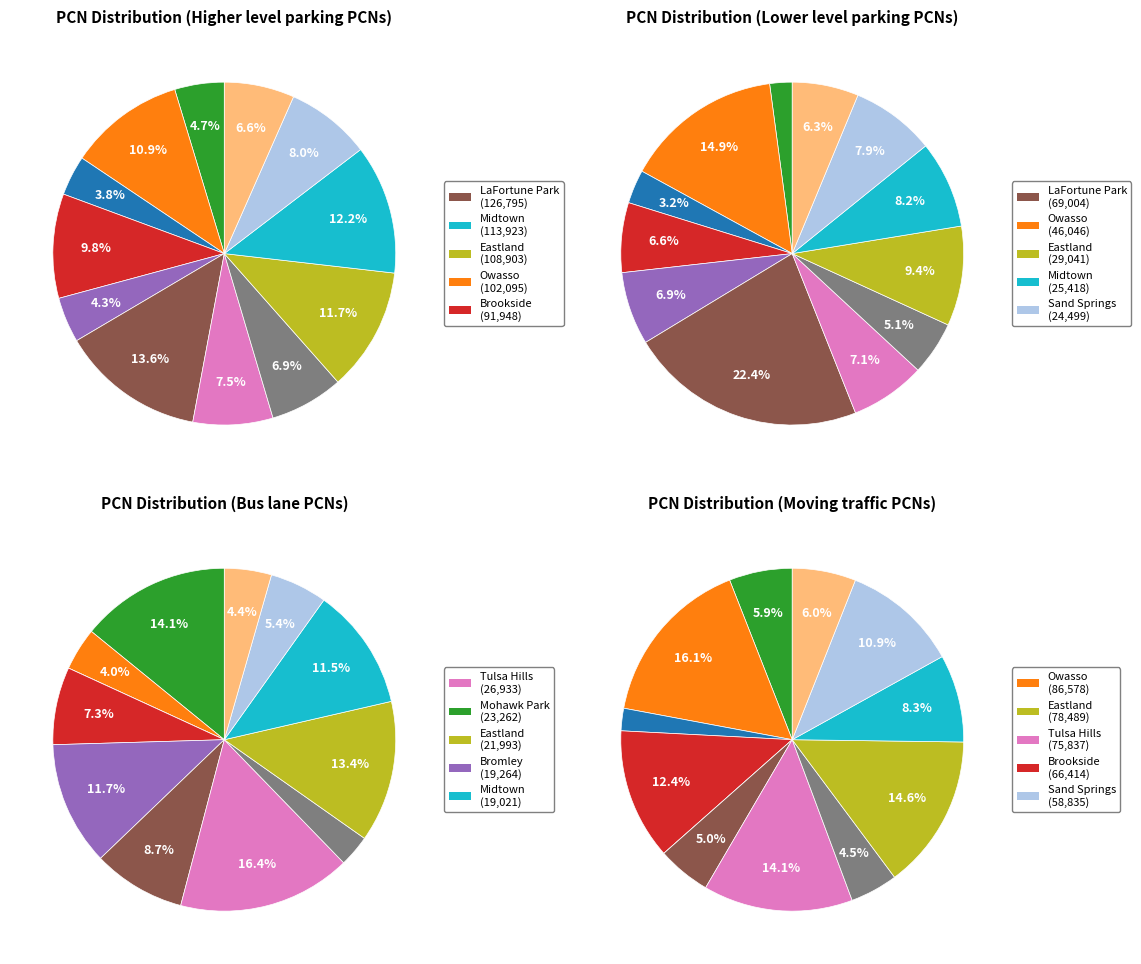

To the nearest percent, what is the average slice percentage?

8%